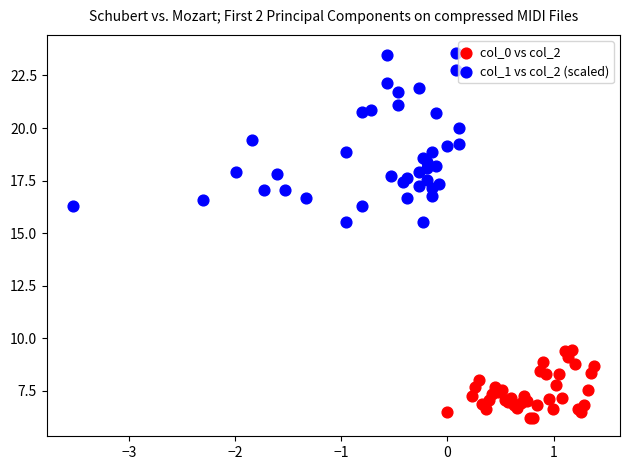

Which series contains the lowest Y value?

col_0 vs col_2